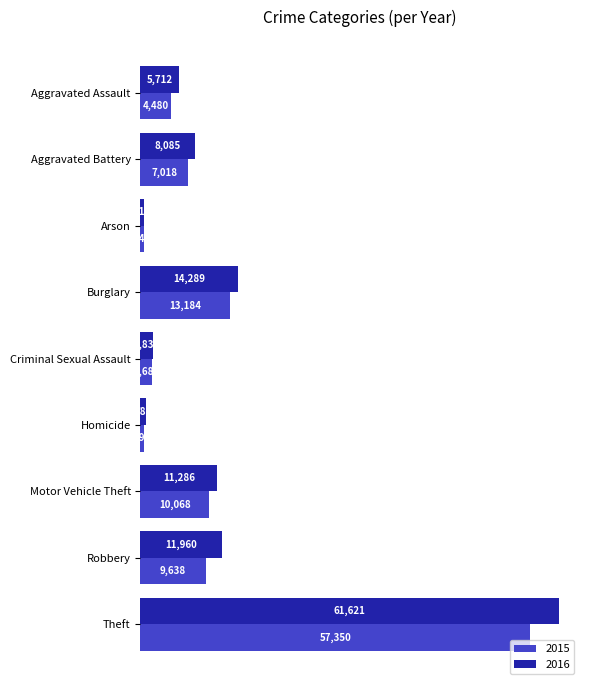

At Burglary, list the series in order from largest to smallest.

2016, 2015